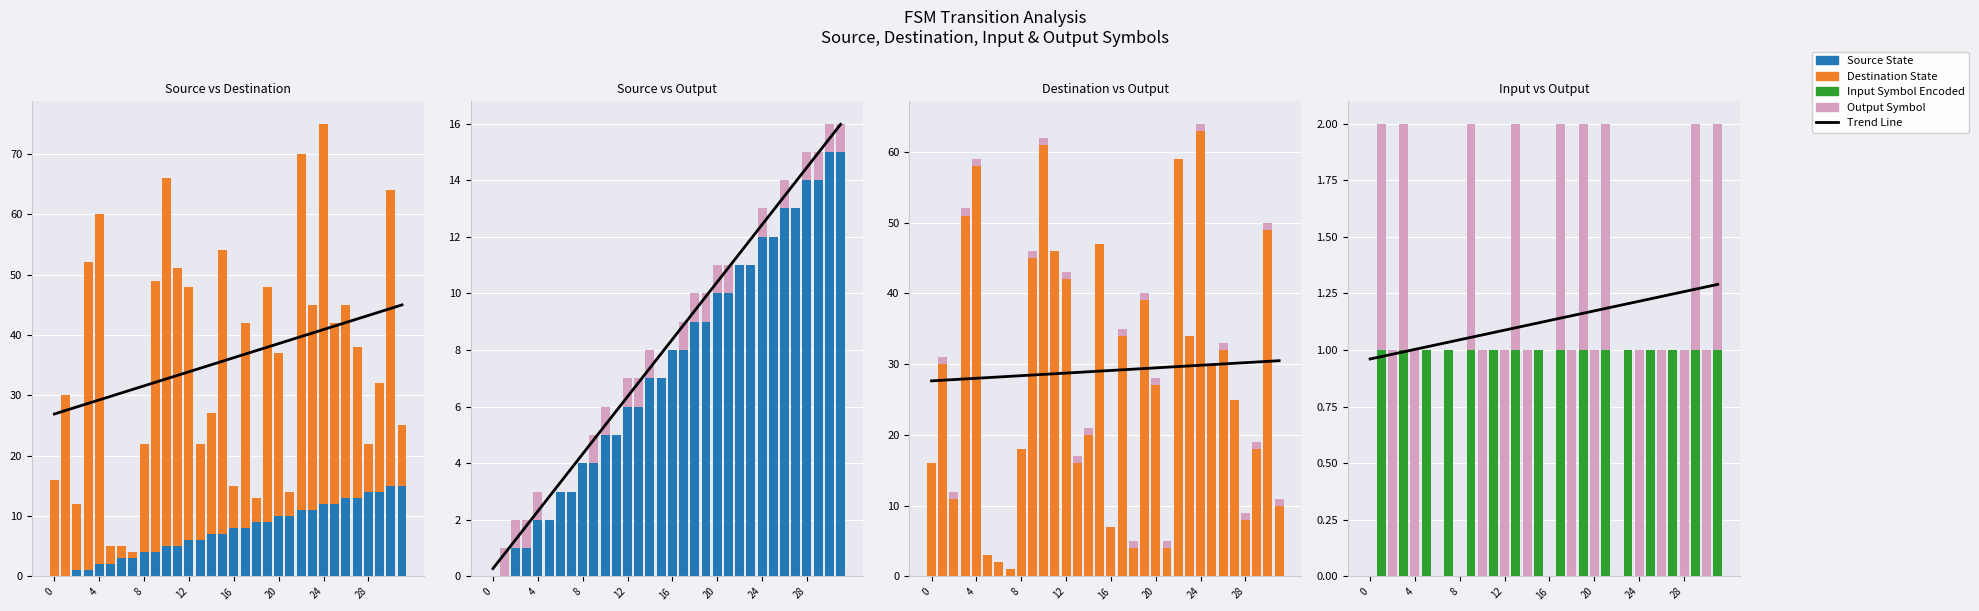

What is the average value of the Source State series?

7.5